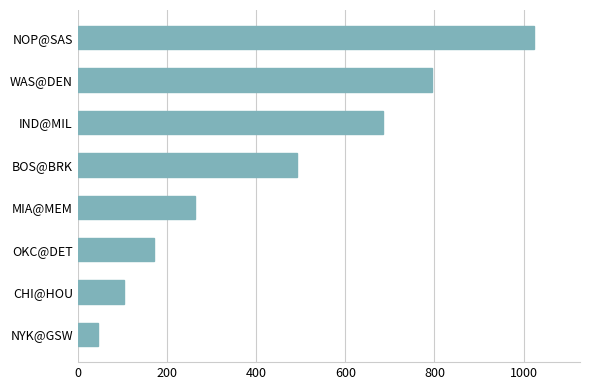

Does the chart contain stacked bars?

No